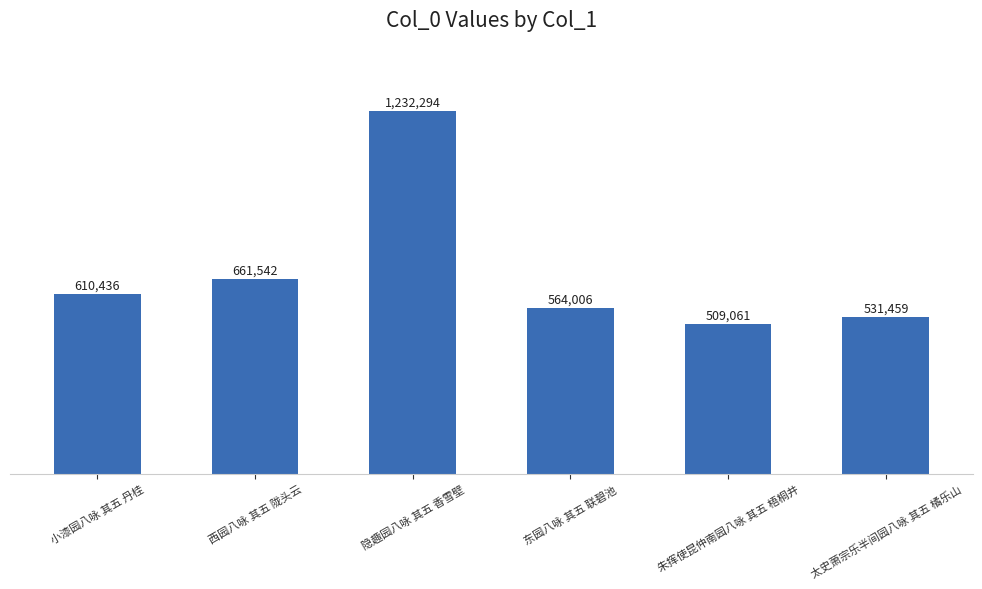

Rank the categories by value from highest to lowest.

隐趣园八咏 其五 香雪壁, 西园八咏 其五 陇头云, 小漆园八咏 其五 丹桂, 东园八咏 其五 联碧池, 太史萧宗乐半间园八咏 其五 橘乐山, 朱挥使昆仲南园八咏 其五 梧桐井